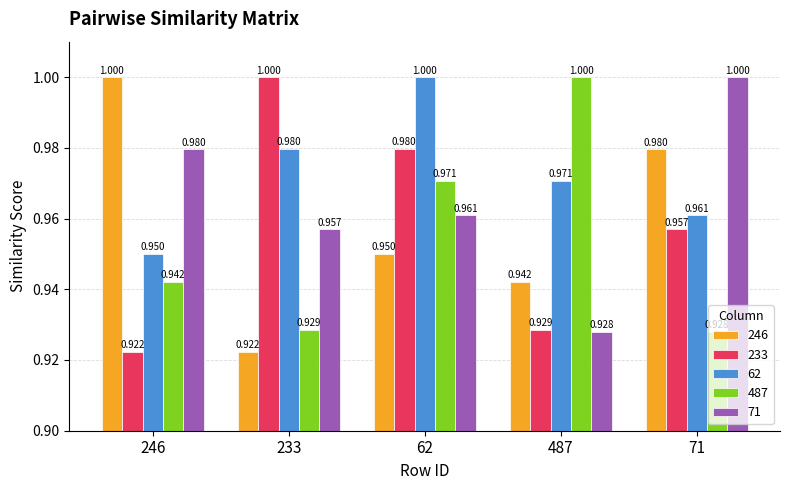

List the labels in order of 487 value, largest first.

487, 62, 246, 233, 71